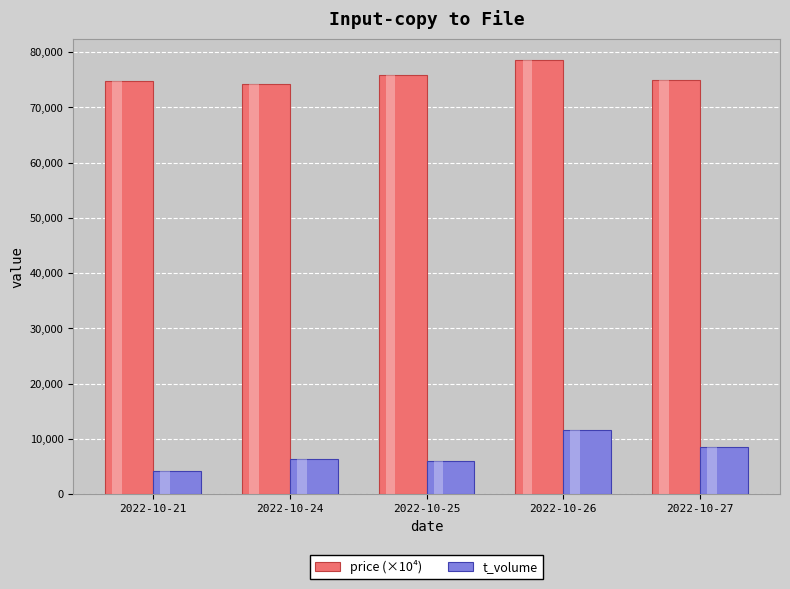

Are the bars grouped side by side (vs. stacked)?

Yes